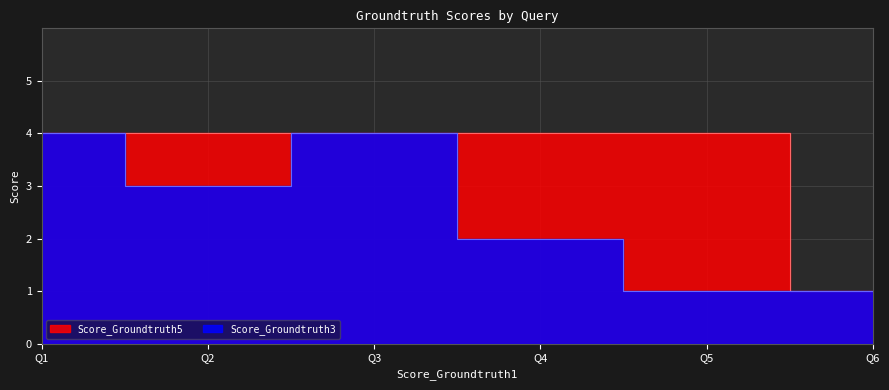

Rank the series by their average value, from highest to lowest.

Score_Groundtruth5, Score_Groundtruth3